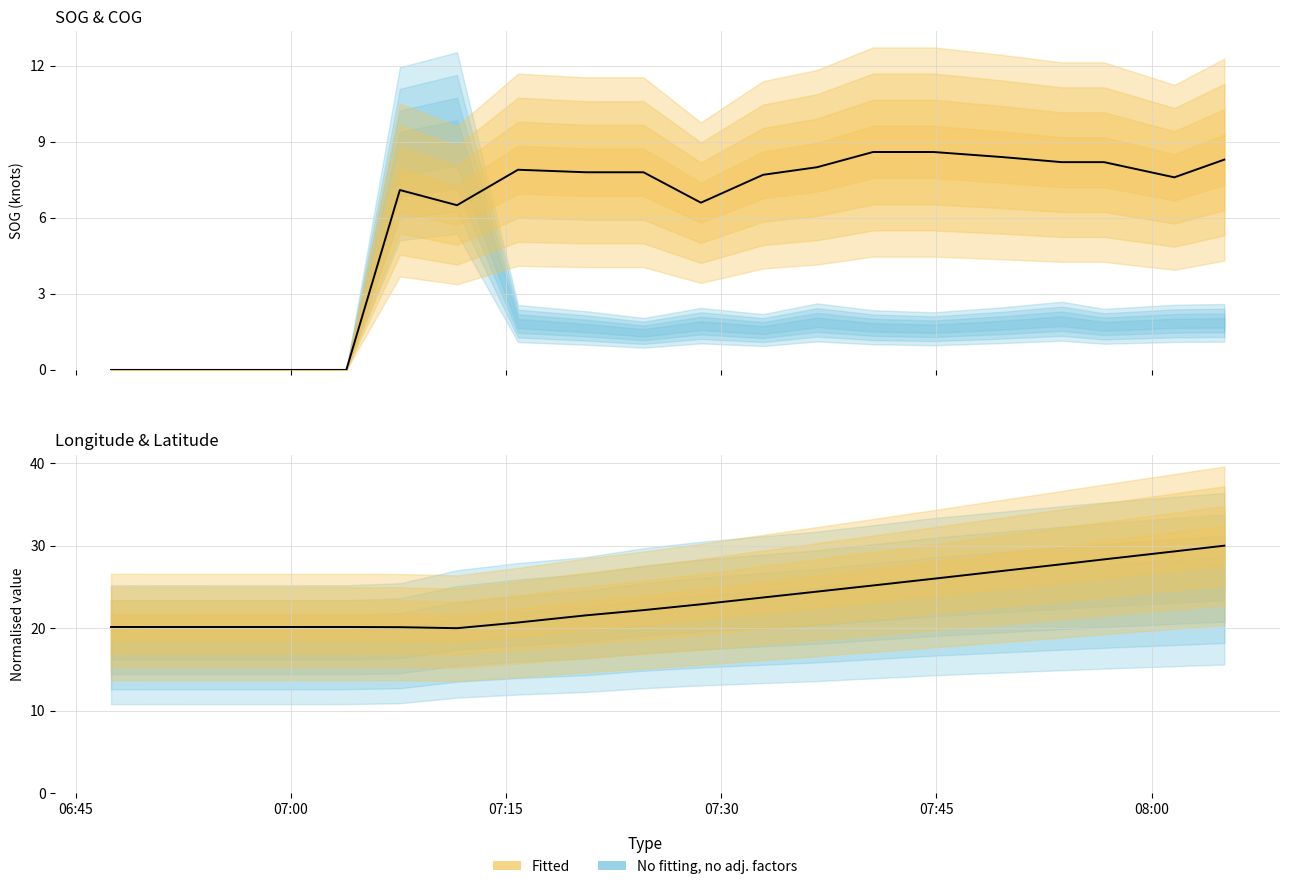

Rank the series by their average value, from highest to lowest.

Longitude (observed), SOG (observed)